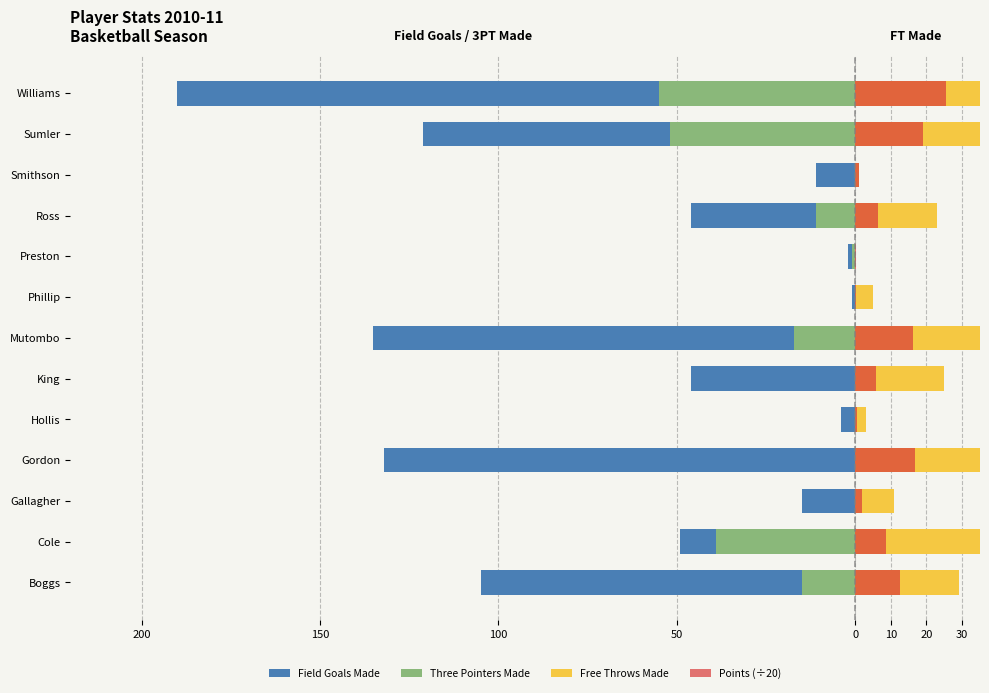

Reading left to right, what are all the values shown in this chart?

Field Goals Made: -105.0	-49.0	-15.0	-132.0	-4.0	-46.0	-135.0	-1.0	-2.0	-46.0	-11.0	-121.0	-190.0
Three Pointers Made: -15.0	-39.0	0.0	0.0	0.0	0.0	-17.0	0.0	-1.0	-11.0	0.0	-52.0	-55.0
Free Throws Made: 29.0	35.0	11.0	73.0	3.0	25.0	36.0	5.0	0.0	23.0	1.0	85.0	73.0
Points (÷20): 12.7	8.6	2.0	16.9	0.6	5.8	16.1	0.3	0.2	6.3	1.1	18.9	25.4